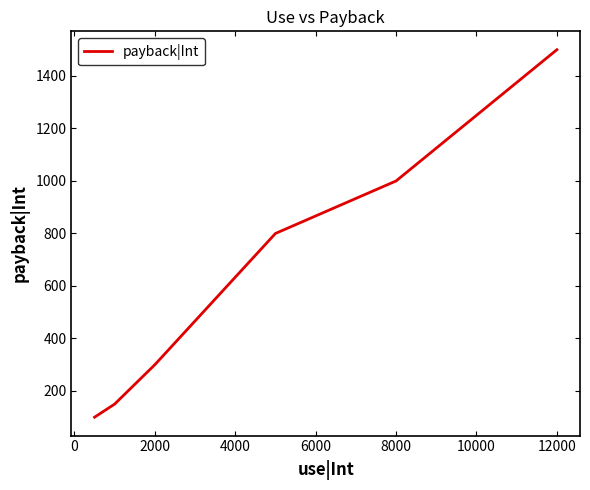

What is the maximum value shown in the chart?

1500